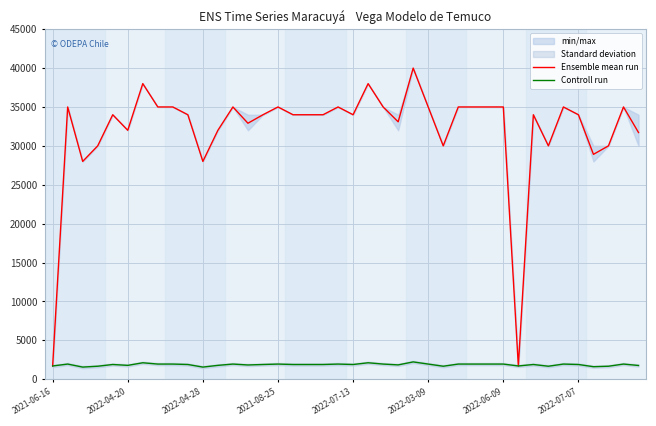

What is the lowest value of the Ensemble mean run series?

1700